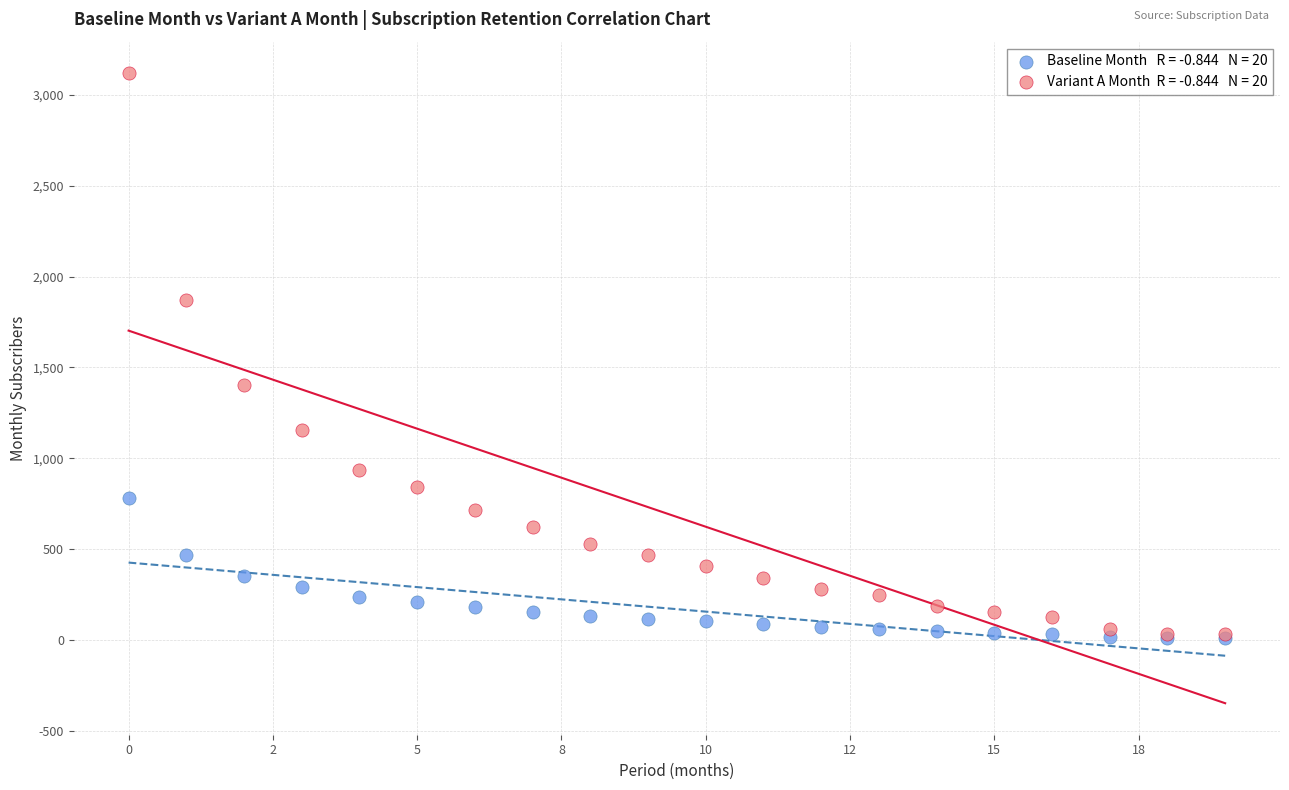

Across all series, what Y value is closest to 1563?

1404.0